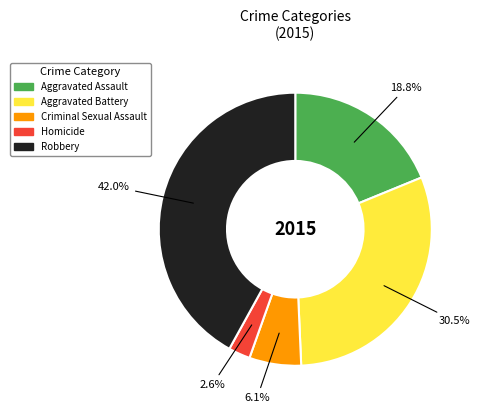

Rank the categories by value from highest to lowest.

Robbery, Aggravated Battery, Aggravated Assault, Criminal Sexual Assault, Homicide